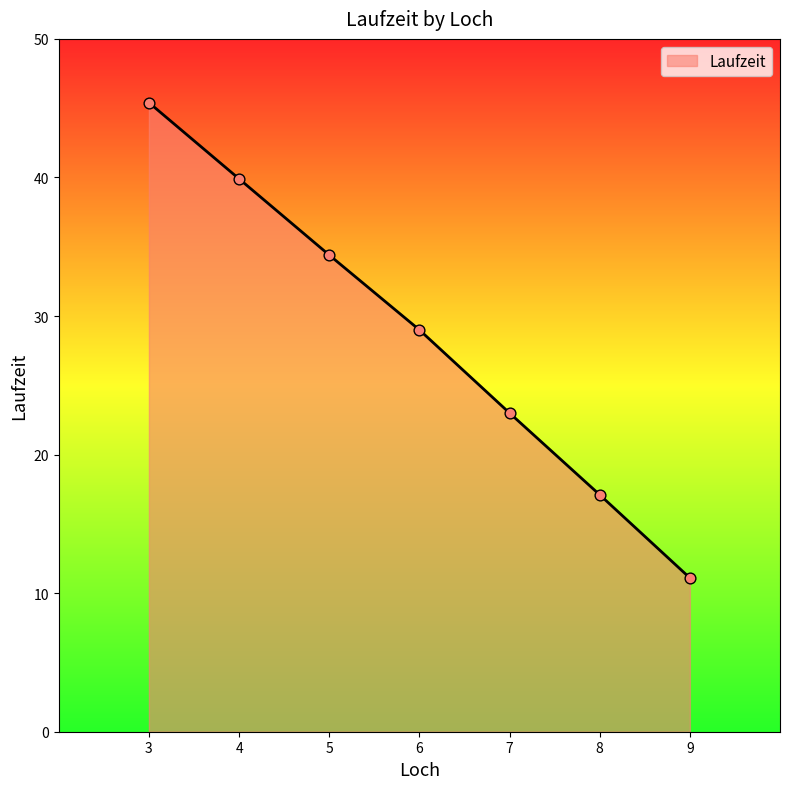

Which has a higher value, 8 or 5?

5